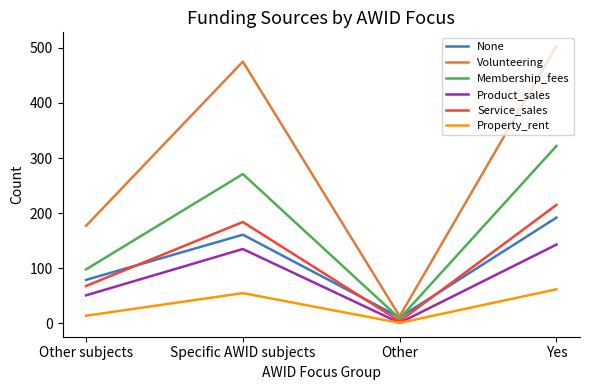

Reading right to left, extract all data points from this chart.

None: 192	11	161	79
Volunteering: 503	13	475	177
Membership_fees: 322	9	271	98
Product_sales: 143	1	135	51
Service_sales: 215	4	184	68
Property_rent: 62	1	55	14